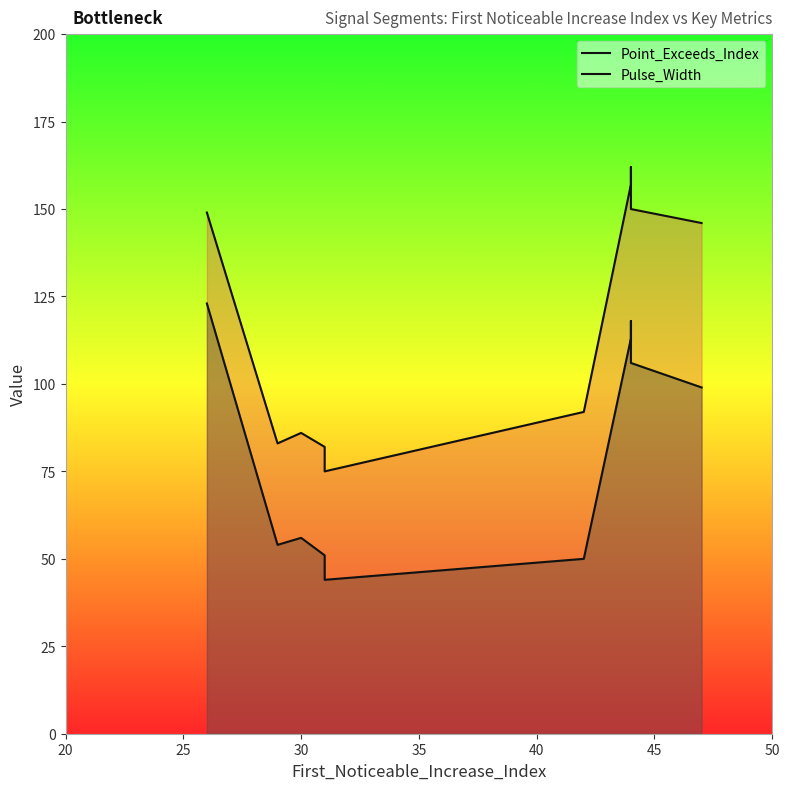

At how many categories does at least one series exceed 69?

10